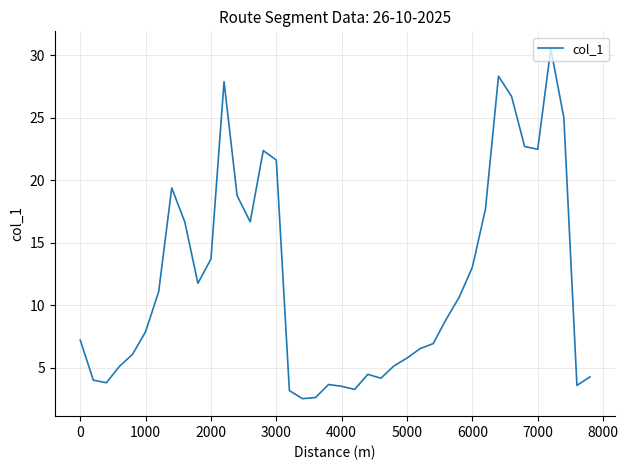

What is the difference between the maximum and minimum values?

28.0